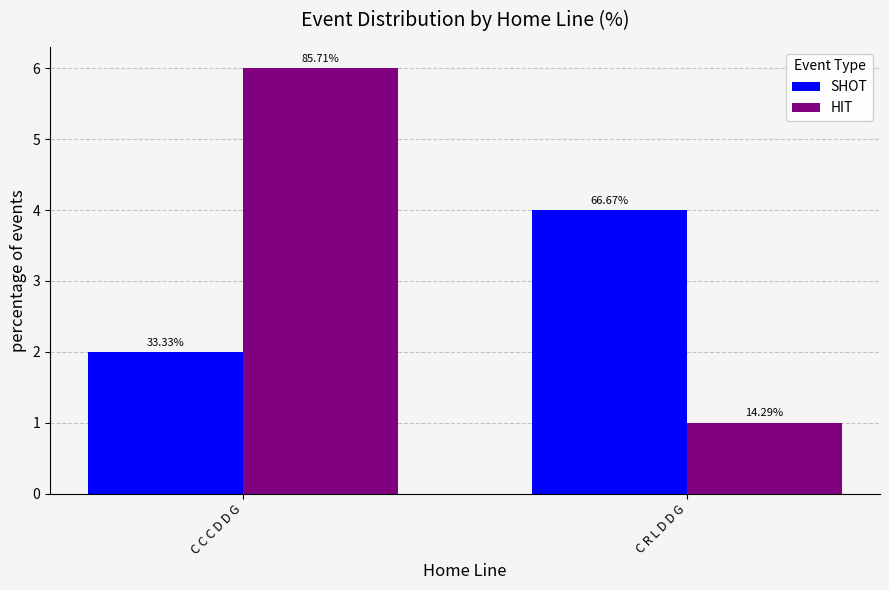

Rank the series by their average value, from lowest to highest.

SHOT, HIT